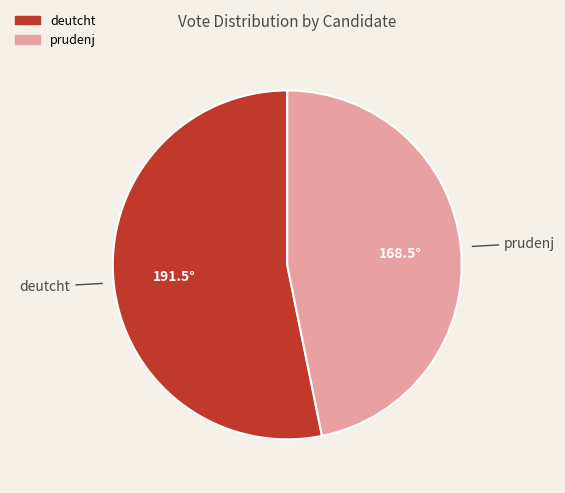

Is deutcht the majority of the pie?

Yes